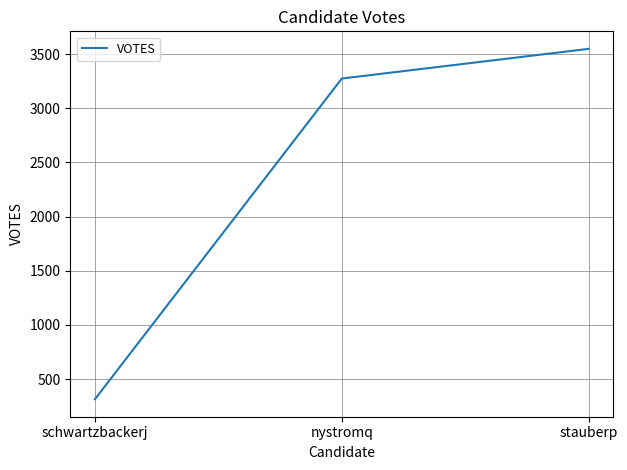

What is the greatest value displayed?

3548